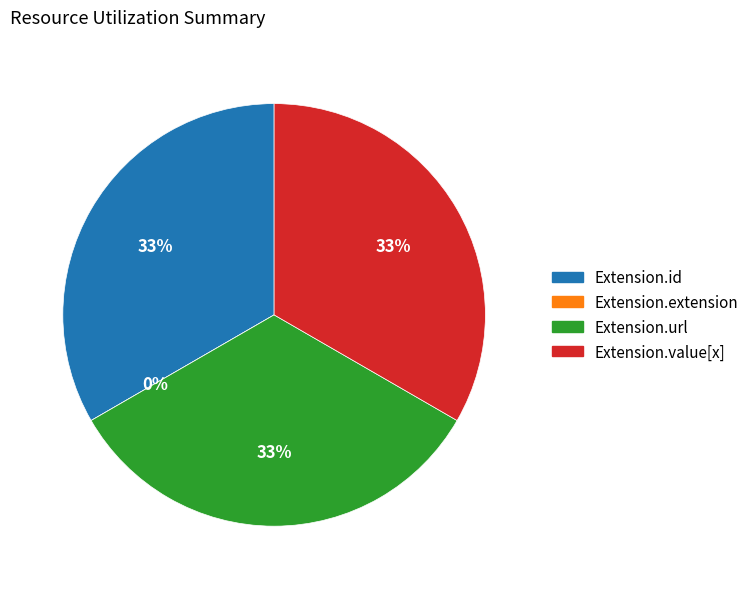

Which category has the biggest portion of the pie?

Extension.id